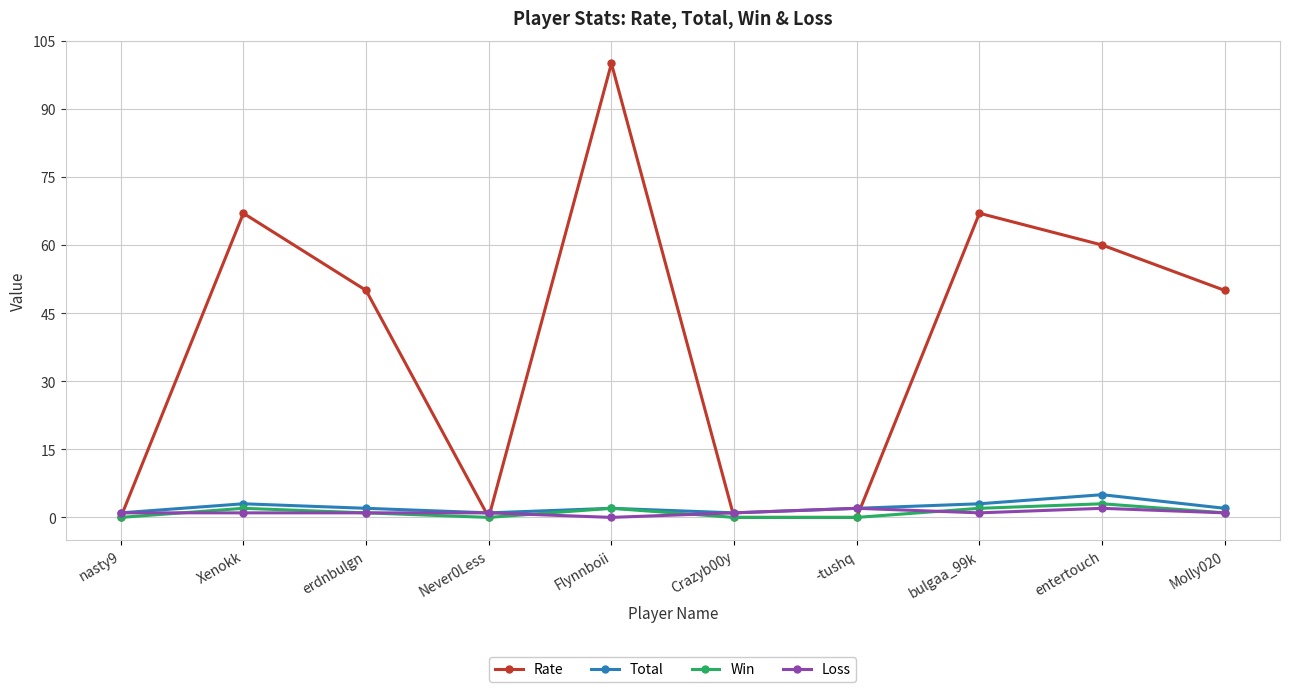

What are all the series names shown in the legend?

Rate, Total, Win, Loss